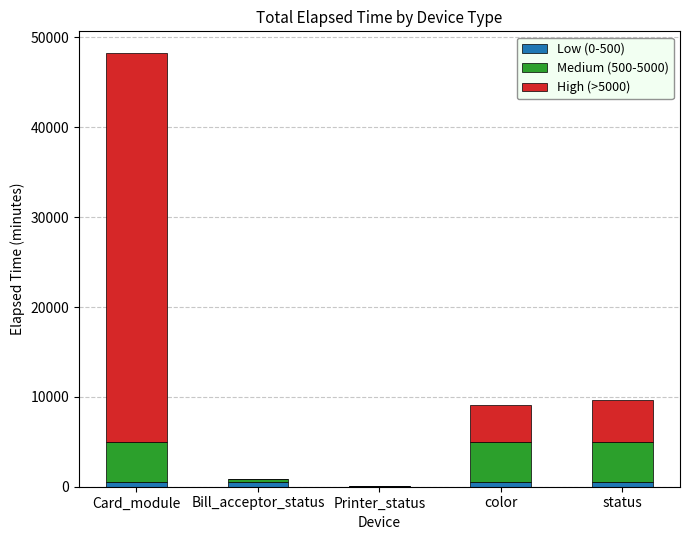

At which category is the sum across all series the highest?

Card_module